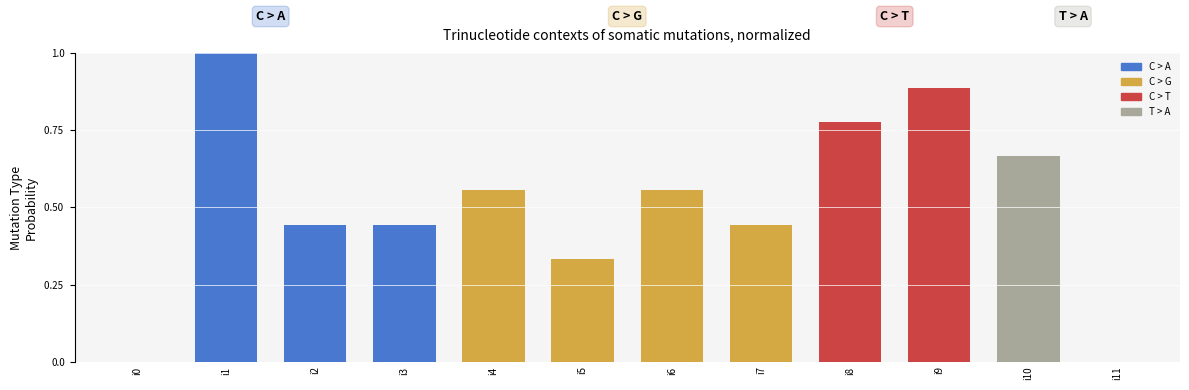

The value at i0 is -0.3. True or false?

False